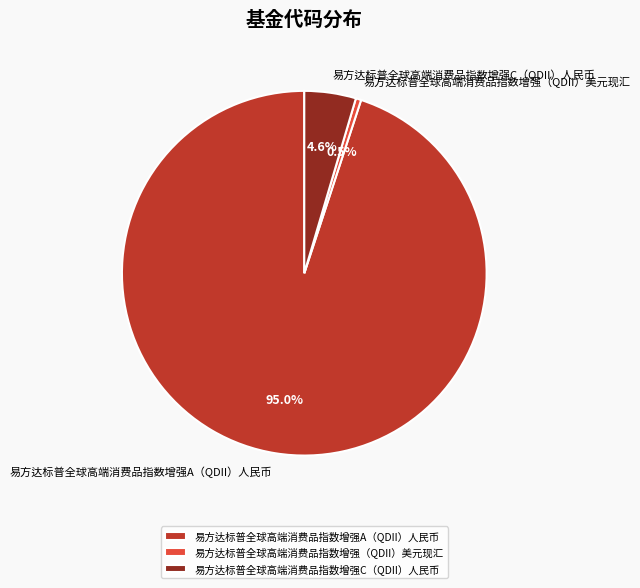

Which category has the biggest portion of the pie?

易方达标普全球高端消费品指数增强A（QDII）人民币